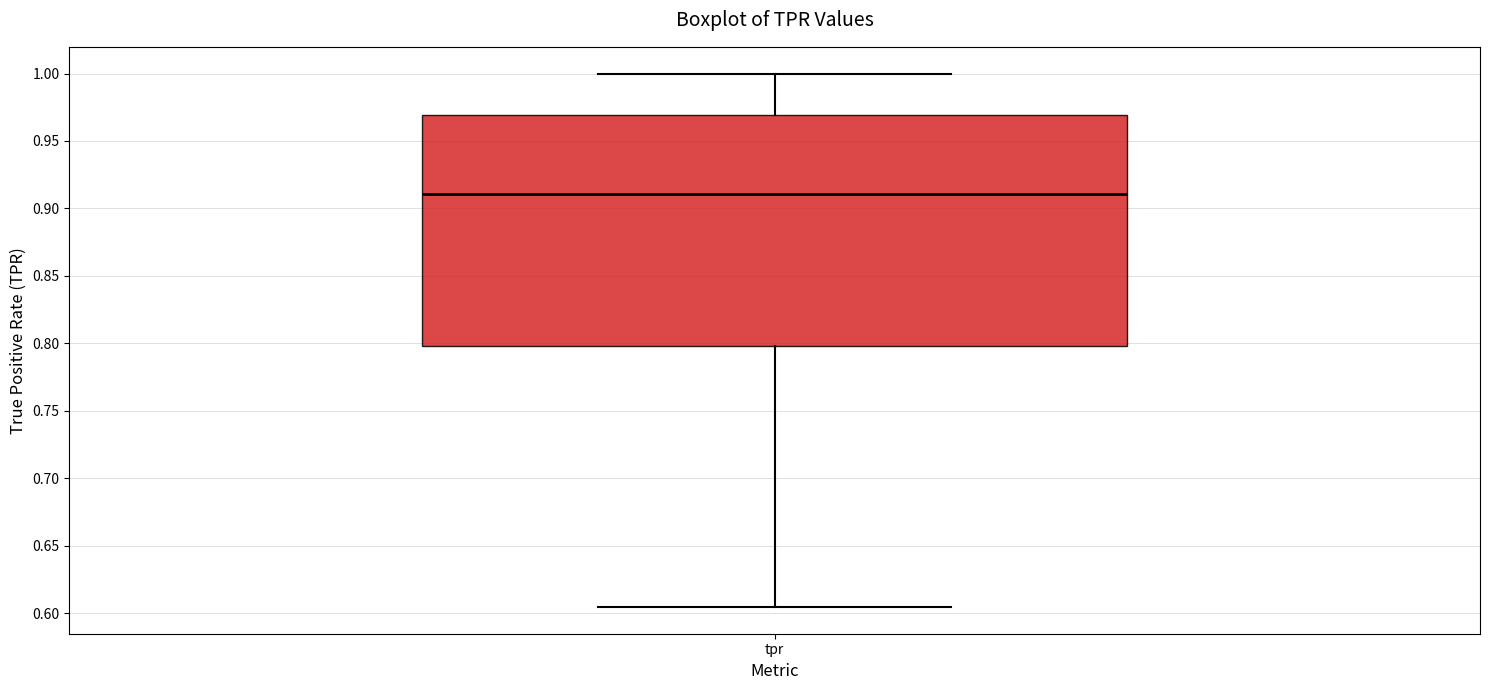

Where is the lower edge of the box for tpr on the y-axis? The values are not printed on the chart, so give them approximately, as read against the axis.

0.800